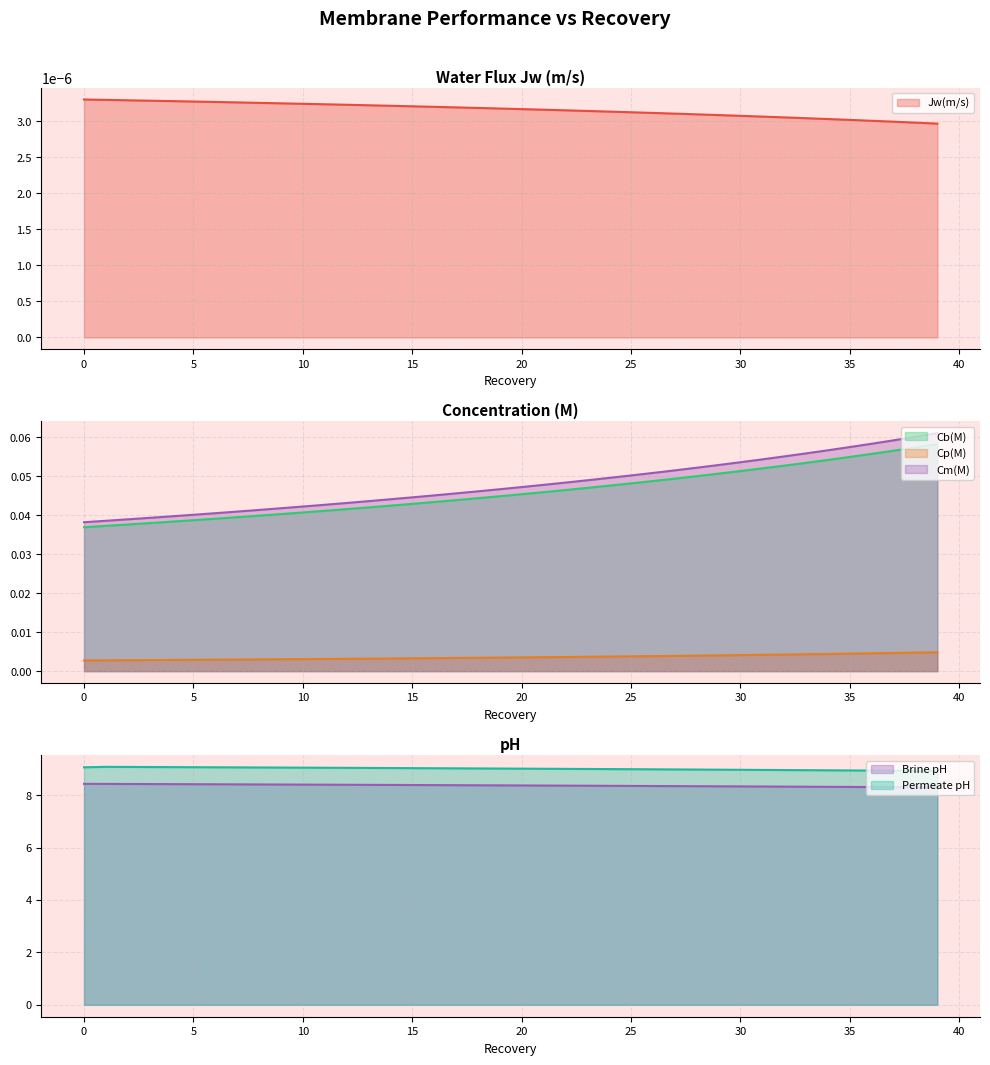

What is the maximum value shown in the chart?

9.1